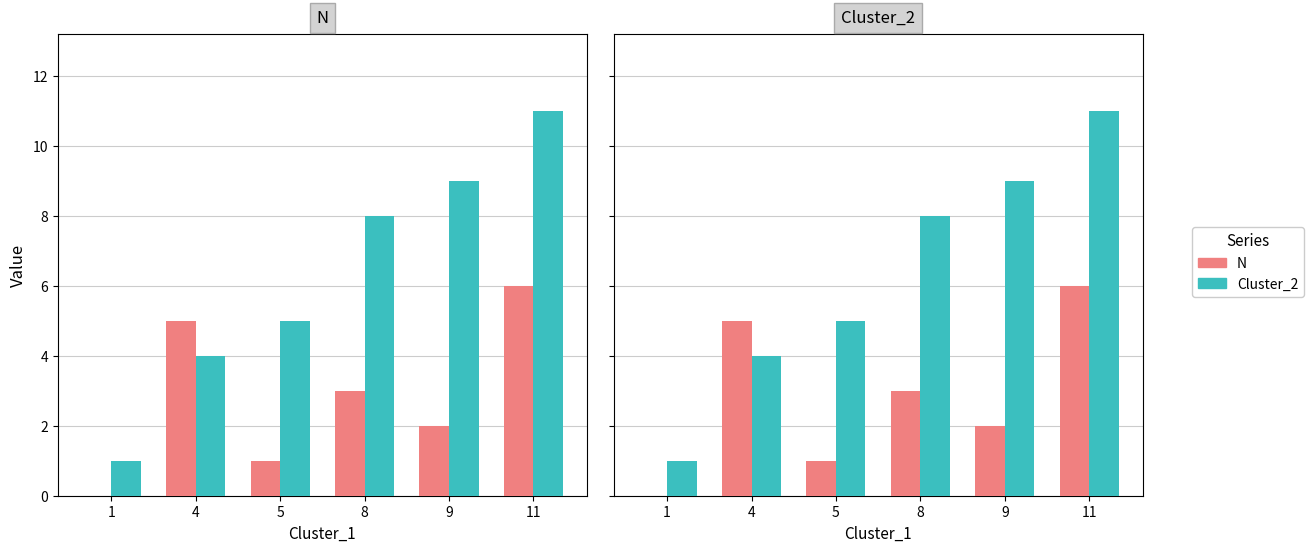

What is the value of the Cluster_2 bar at the 1st from the left?

1